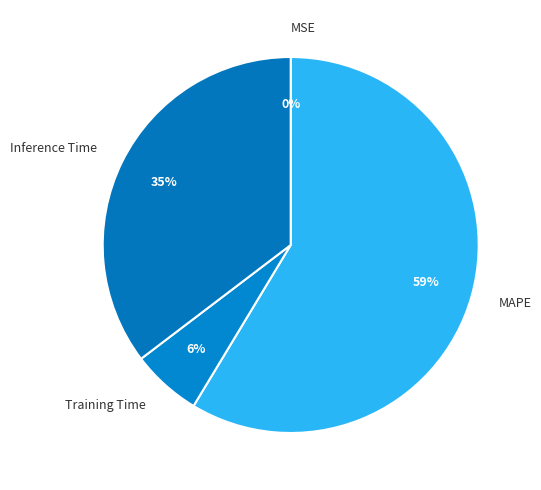

To the nearest percent, what is the average slice percentage?

25%